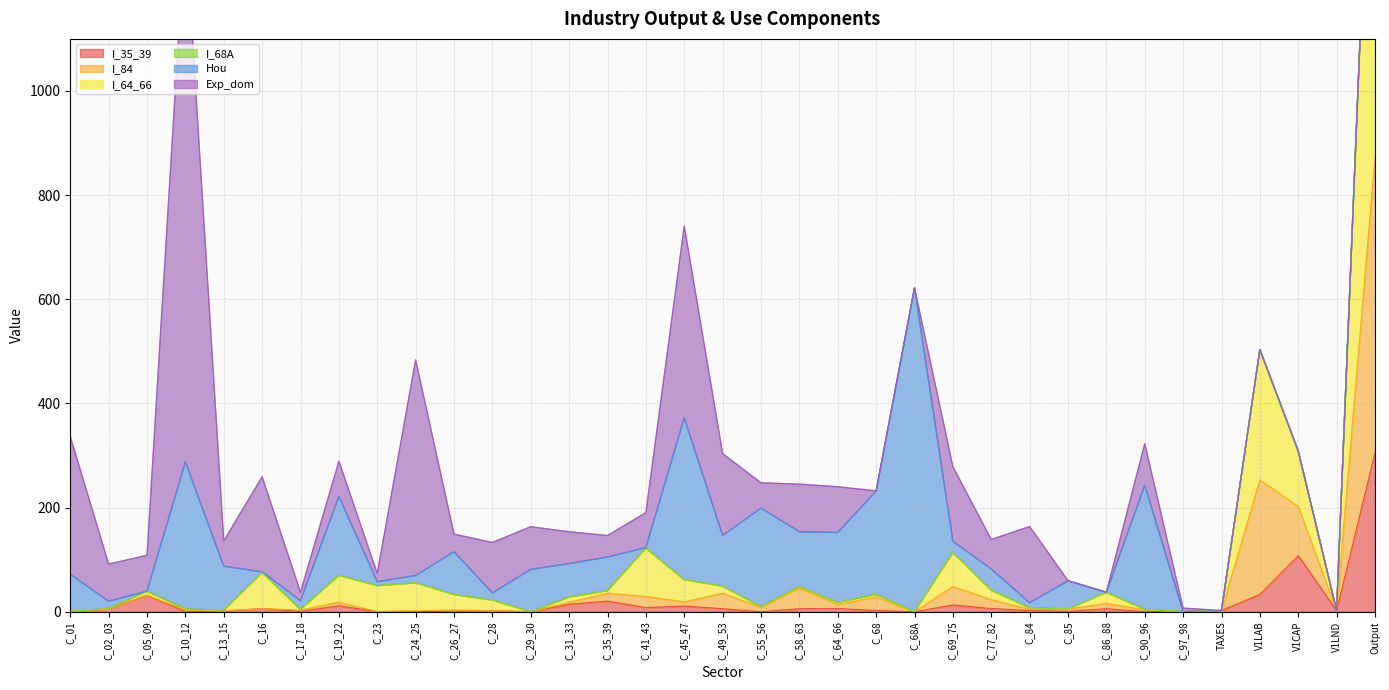

What is the label of the 28th point from the left?

C_86_88